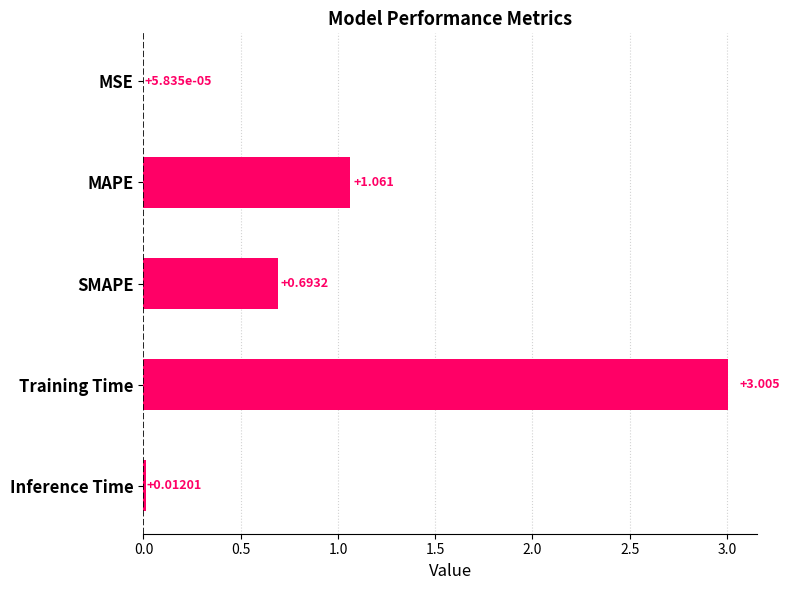

Which label corresponds to the largest value in the chart?

Training Time